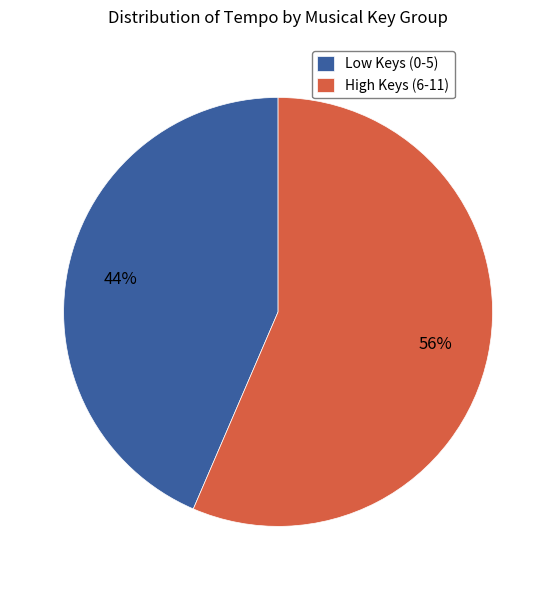

To the nearest percent, what is the average slice percentage?

50%